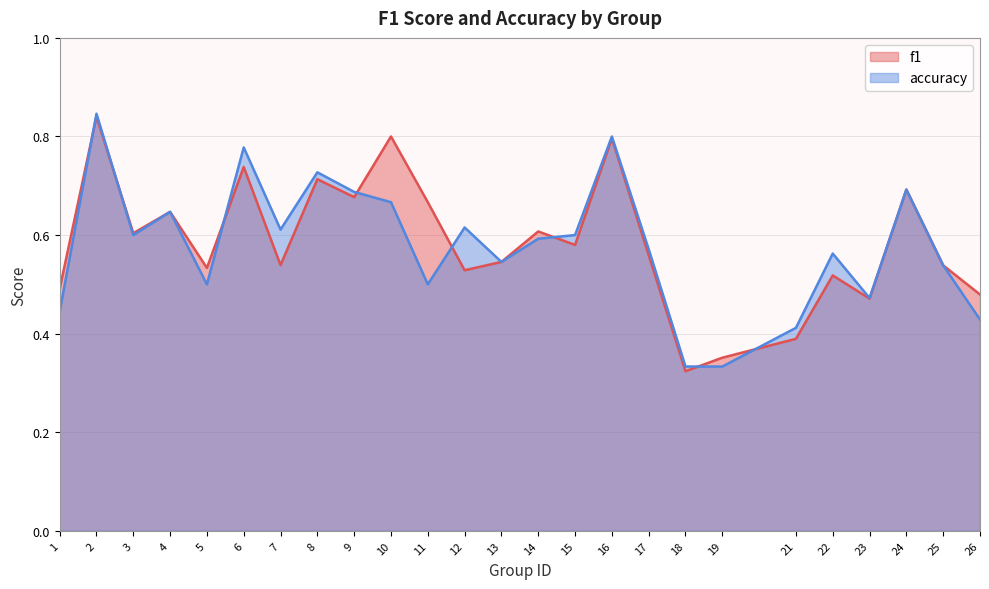

Rank the series at 1 from highest to lowest value.

f1, accuracy